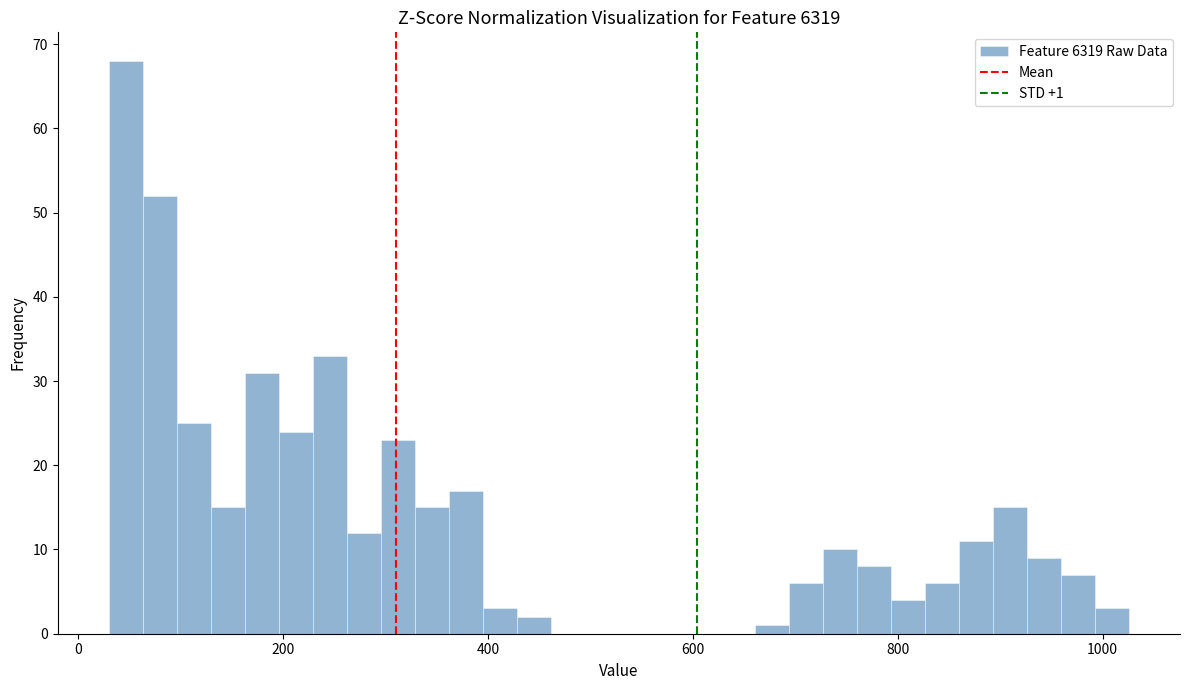

Read against the x-axis, roughly where is the centre of the tallest bar?

40